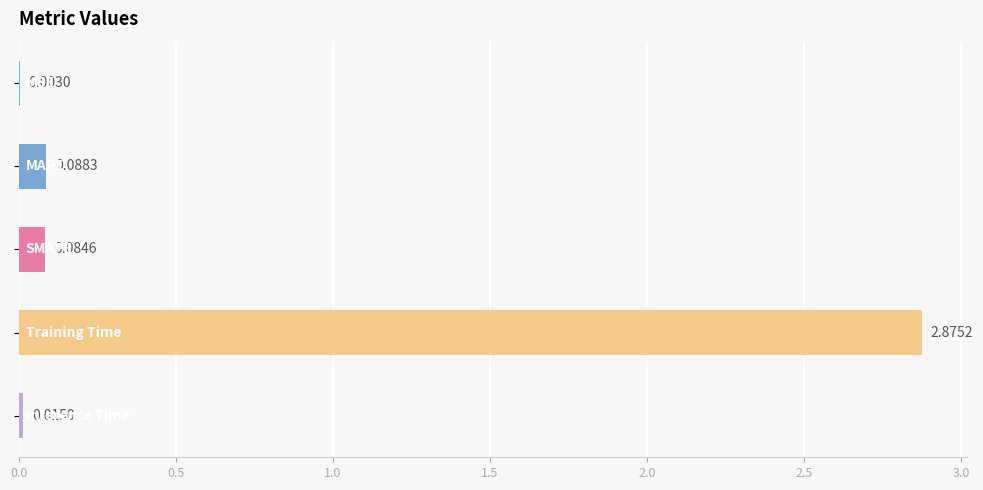

What is the sum of all values?

3.1